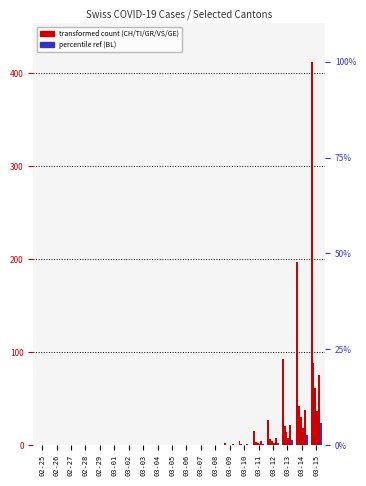

Which series changed the most between 03-02 and 03-12?

CH